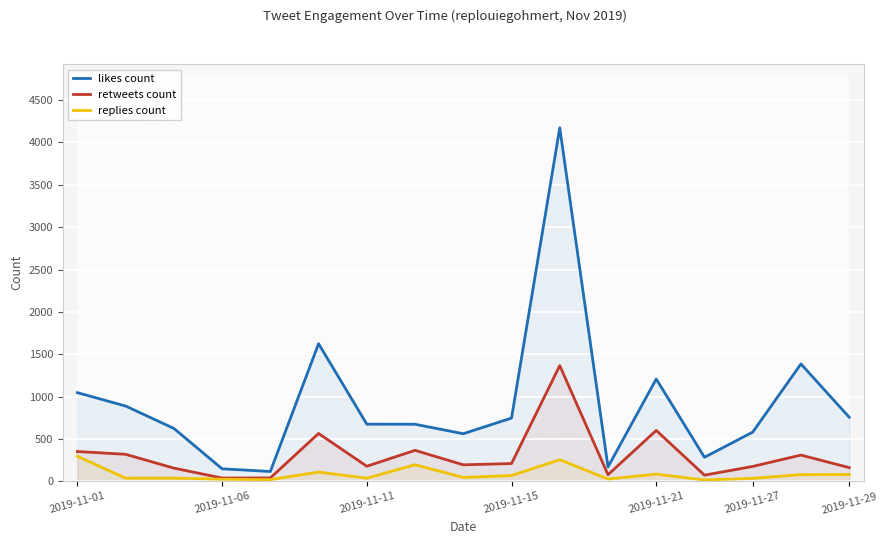

In likes count, how many points are lower than both neighbors (excluding endpoints)?

4